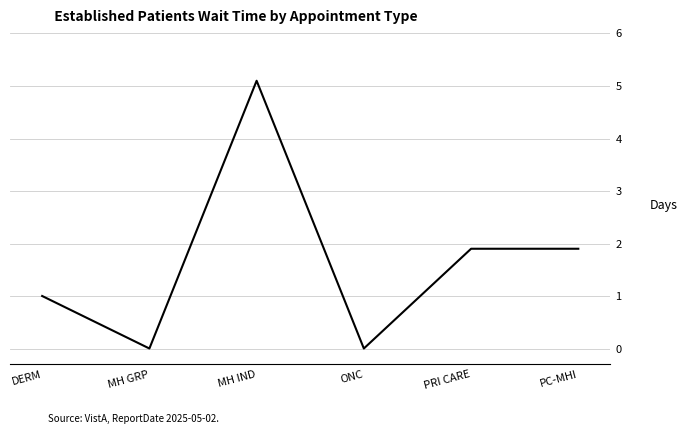

How many series are shown in this chart?

1